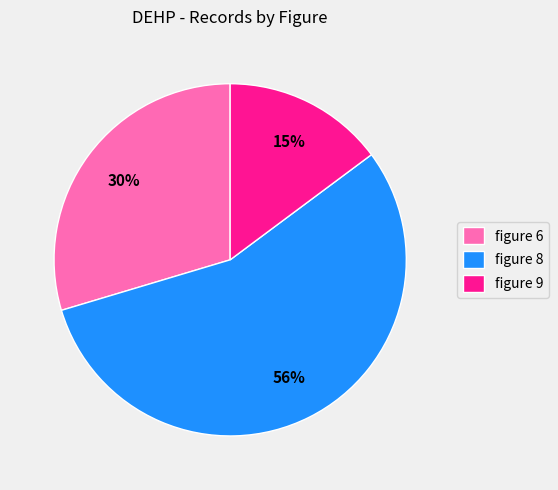

Is figure 8 the majority of the pie?

Yes